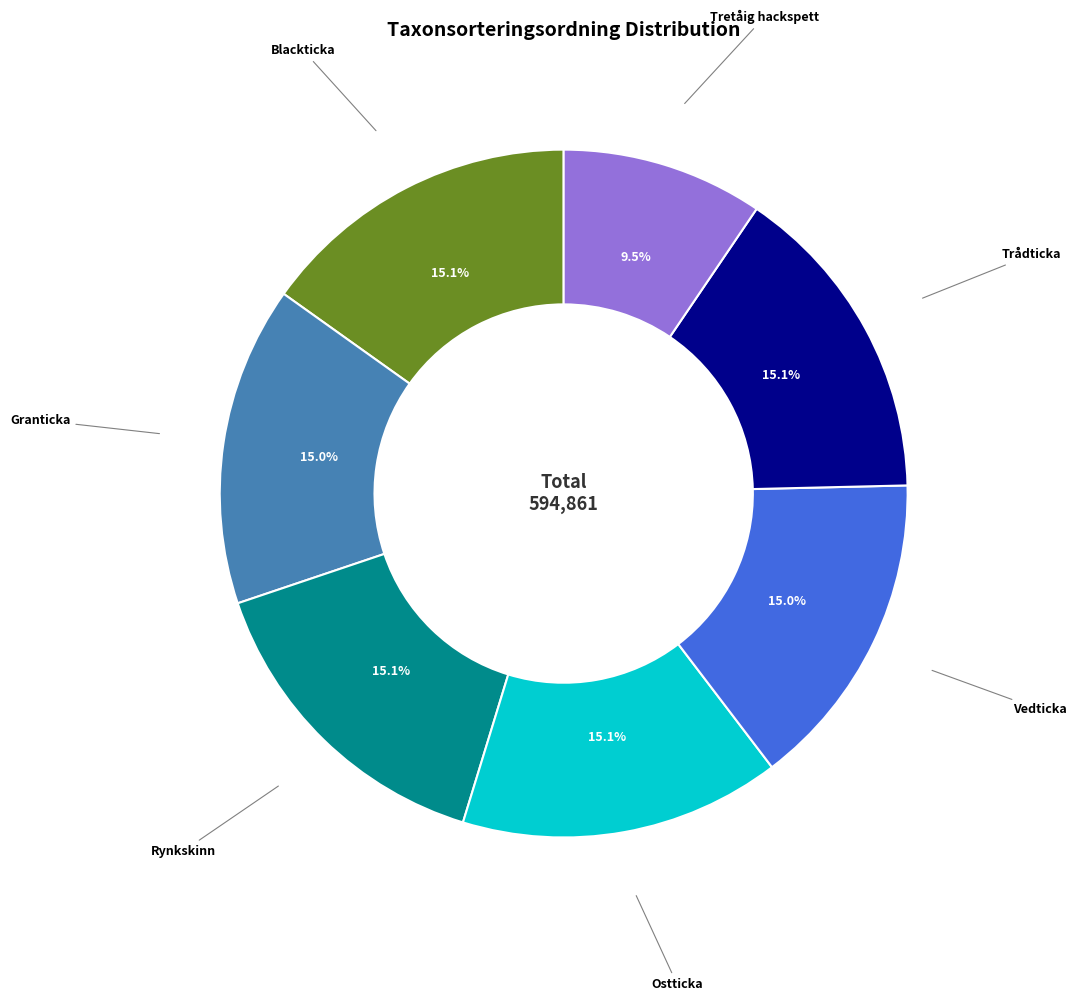

To the nearest percent, what portion does Granticka represent?

15%